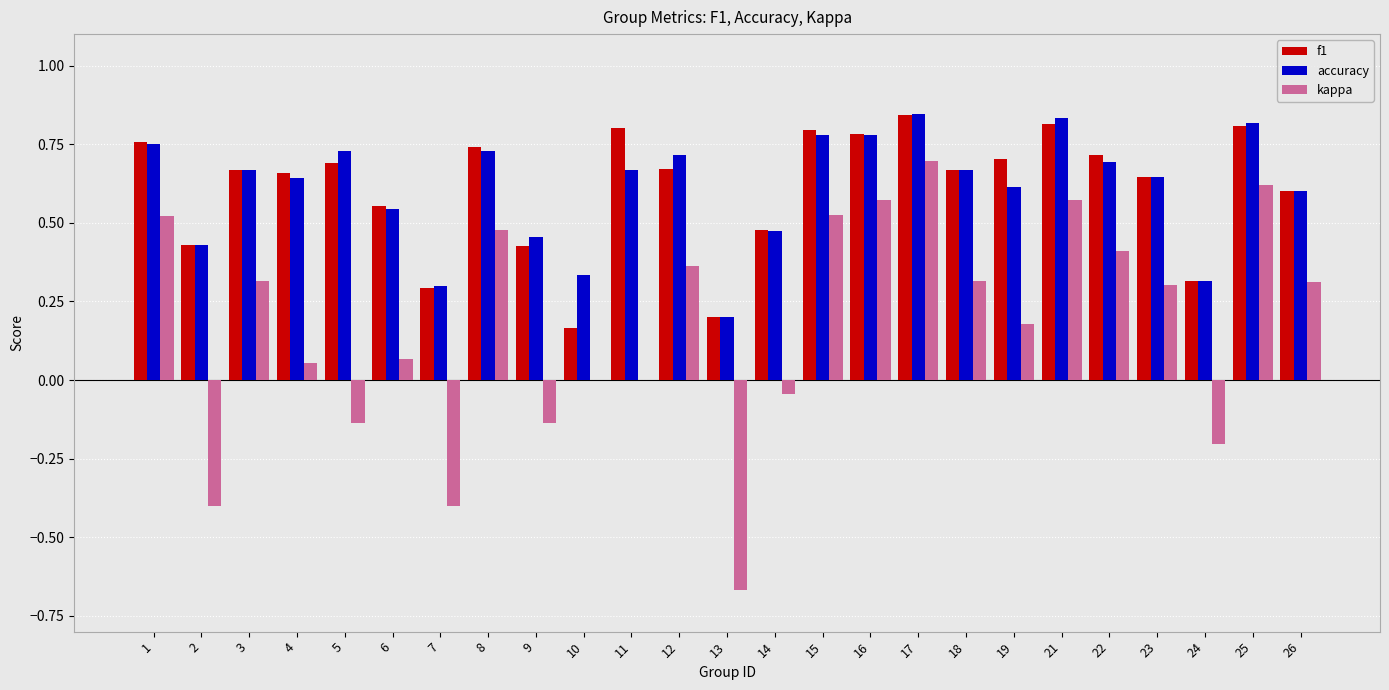

What is the sum of all kappa values?

4.3